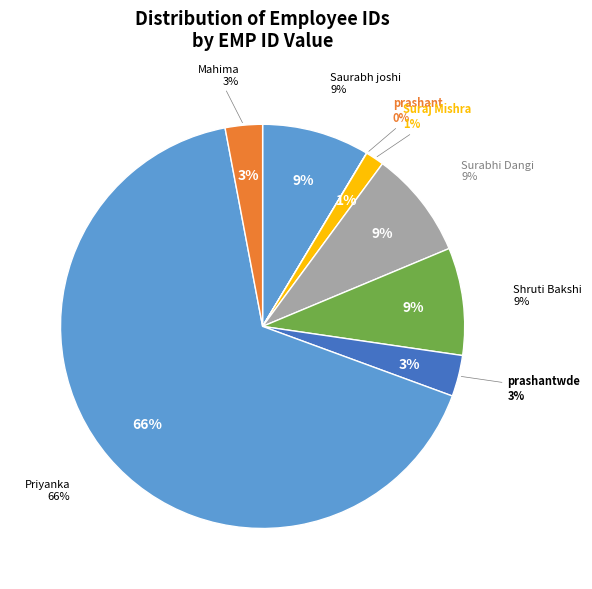

Between Mahima and Shruti Bakshi, which is larger?

Shruti Bakshi